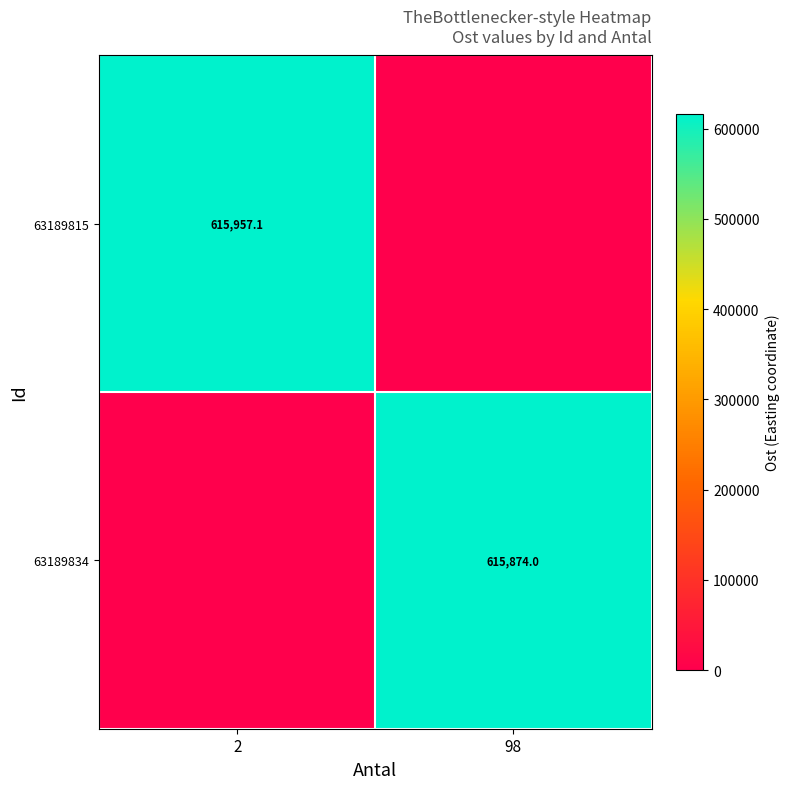

Is it true that 63189834 equals 268452.6 at 98?

False